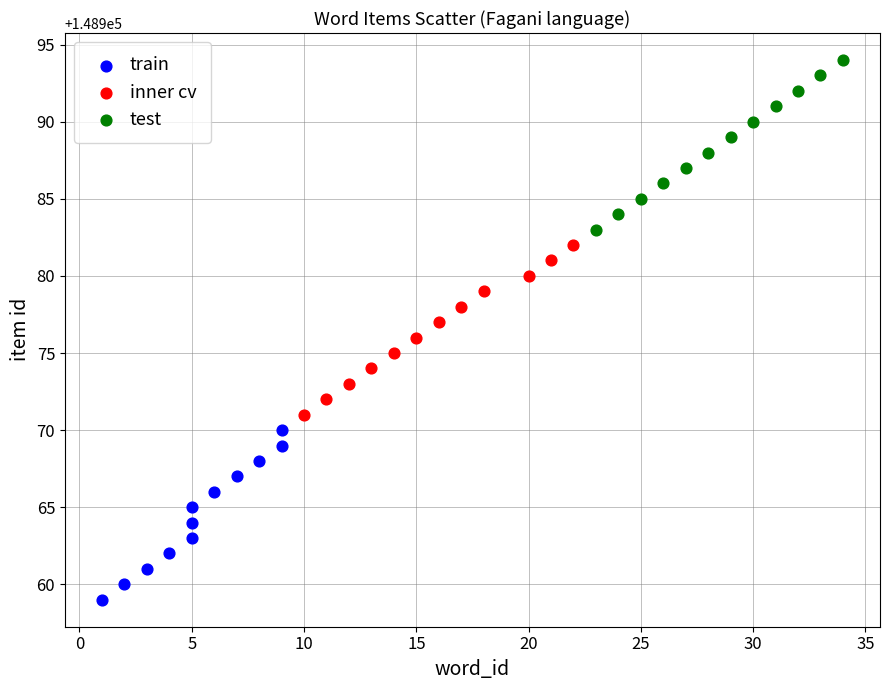

Which series contains the highest Y value?

test